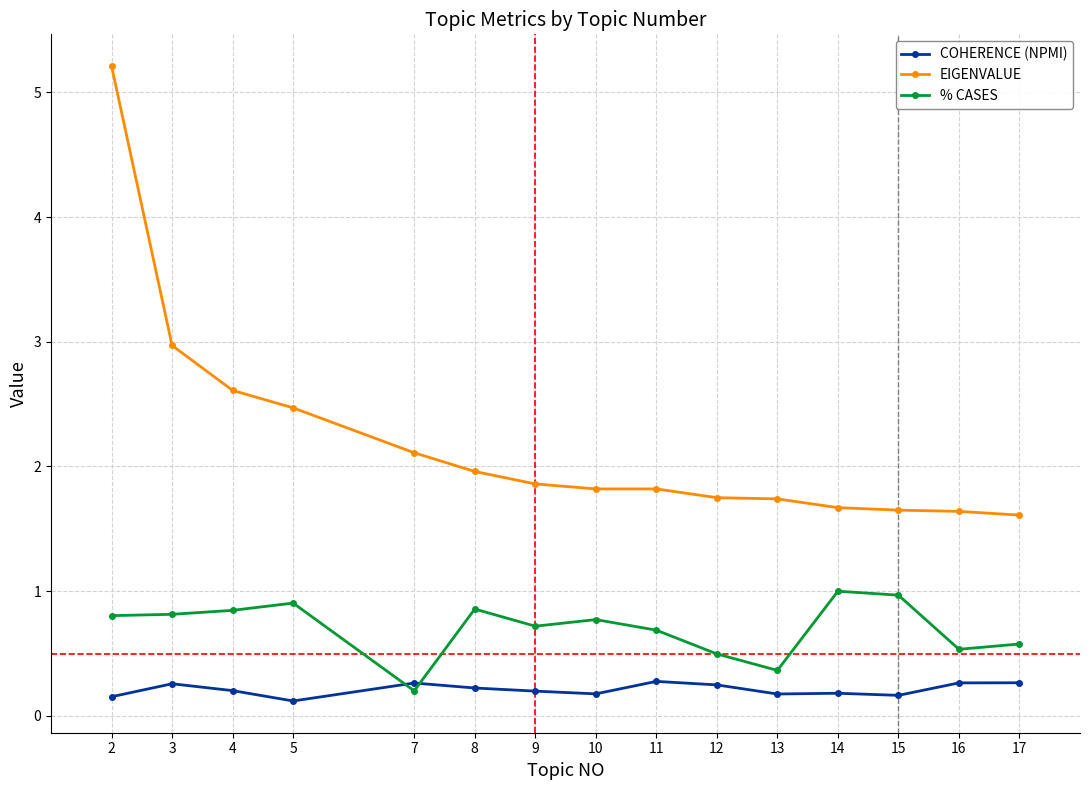

What is the minimum value for EIGENVALUE?

1.6